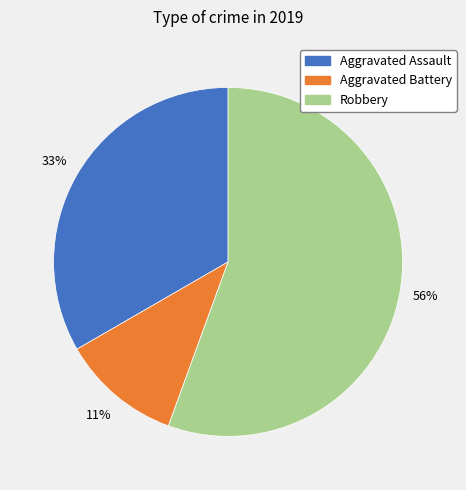

How many segments does this pie chart have?

3